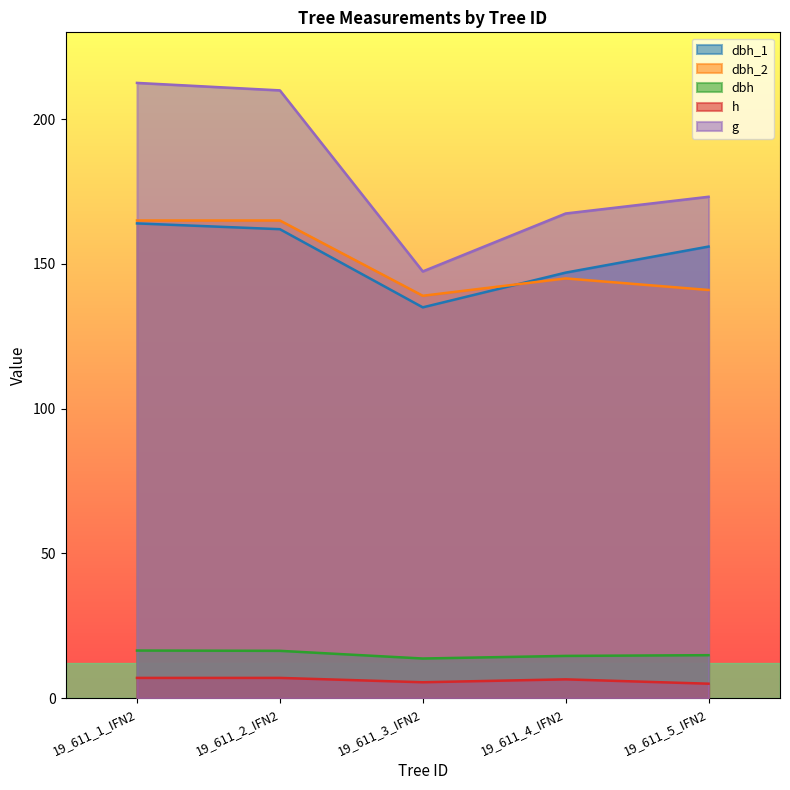

What is the value of the dbh_2 point at the 4th from the left?

145.0